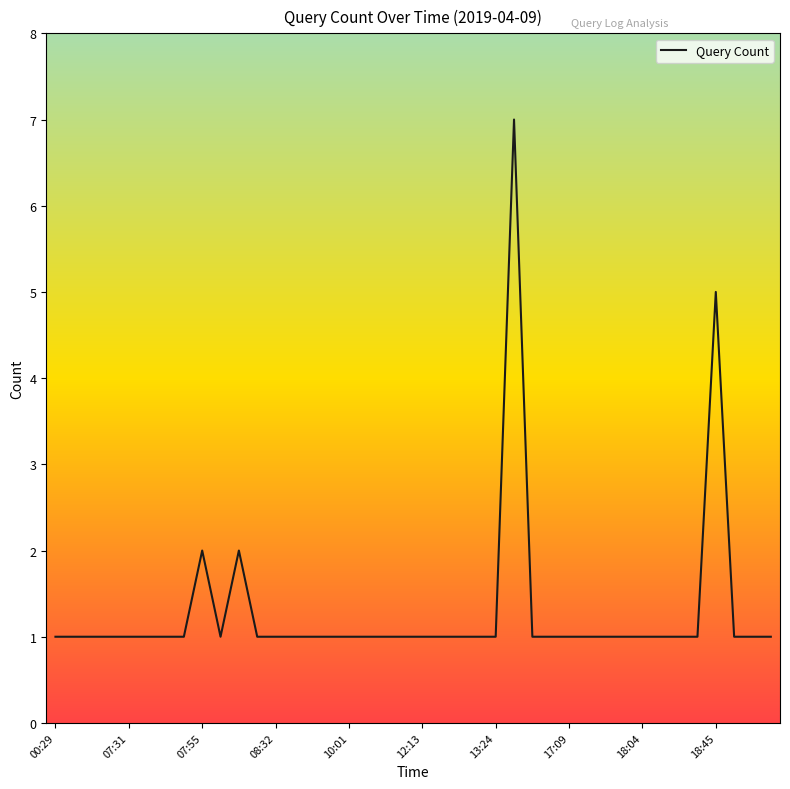

What is the maximum value shown in the chart?

7